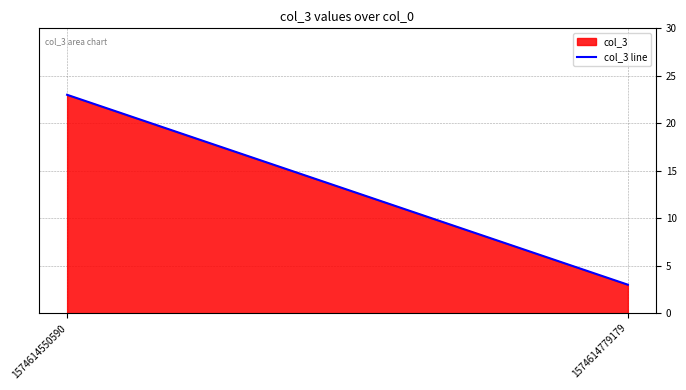

What is the ratio of the value at 1574614779179 to the value at 1574614550590?

0.1